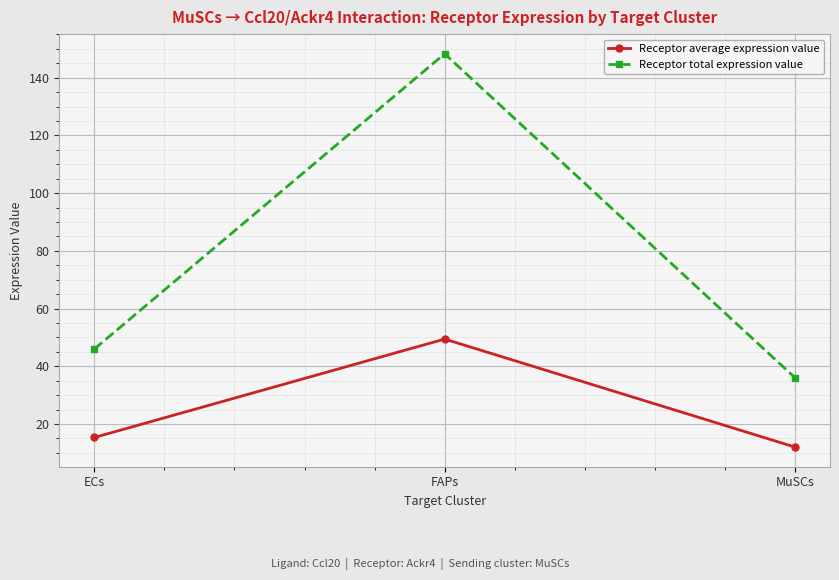

Count the number of data series in this chart.

2